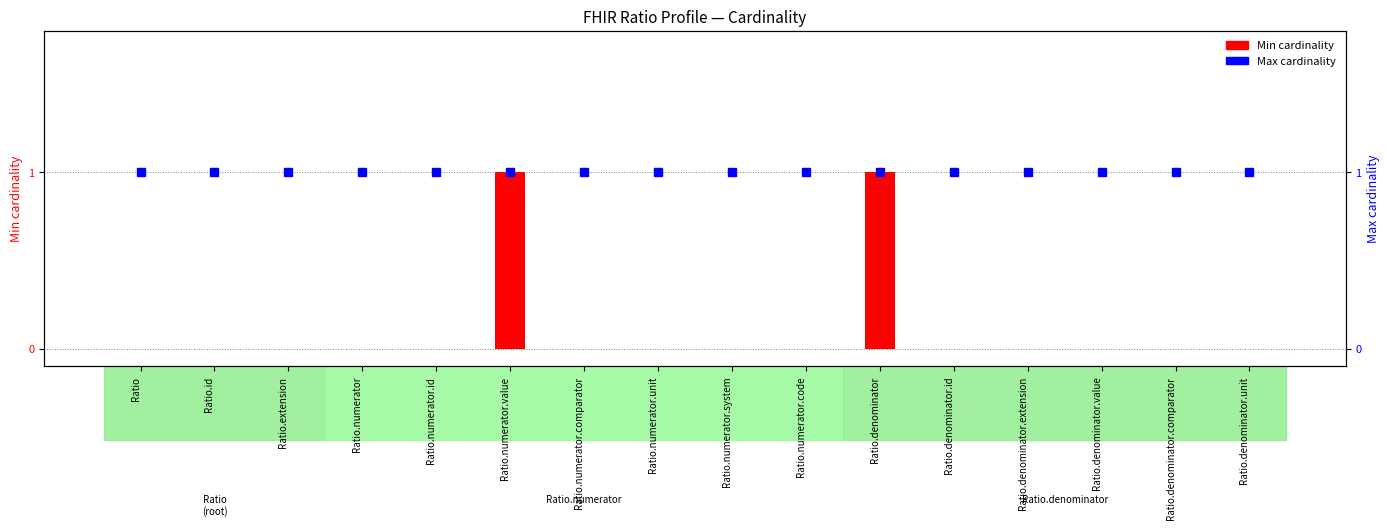

What is the difference between the highest and lowest values at Ratio.denominator.comparator?

1